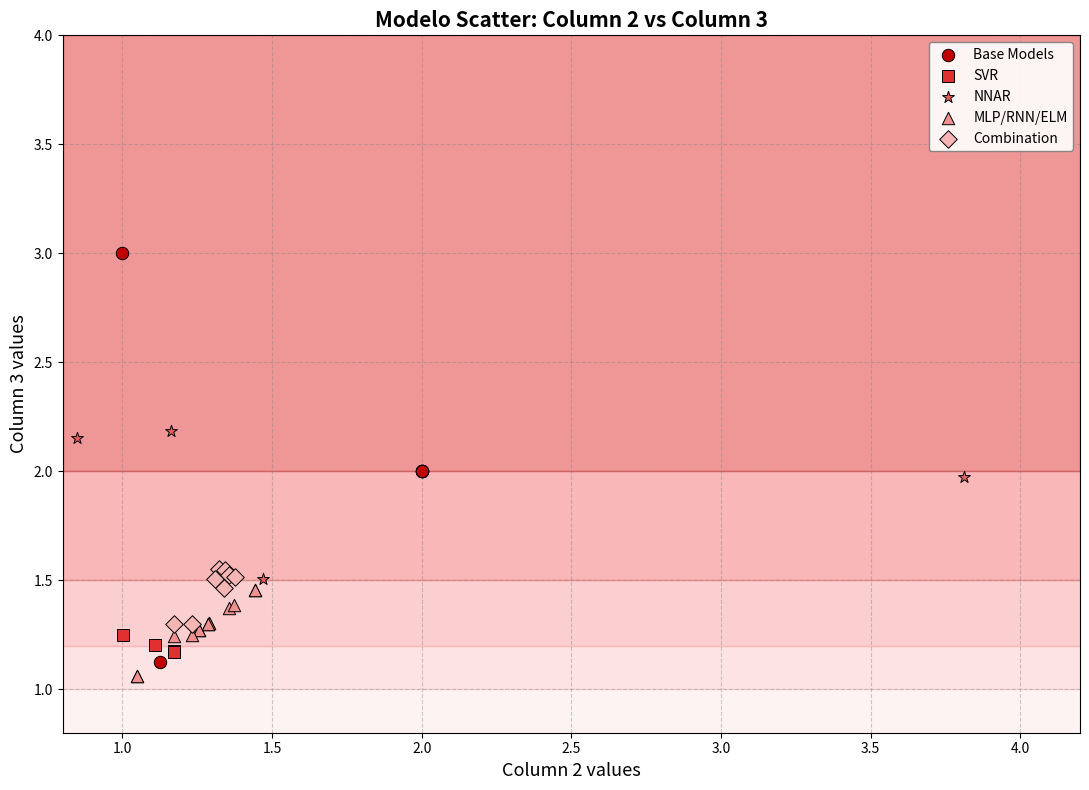

Which series reaches the maximum Y coordinate?

Base Models